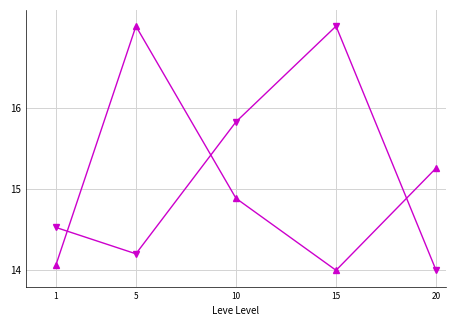

What is the total value across all series at 5?

31.2